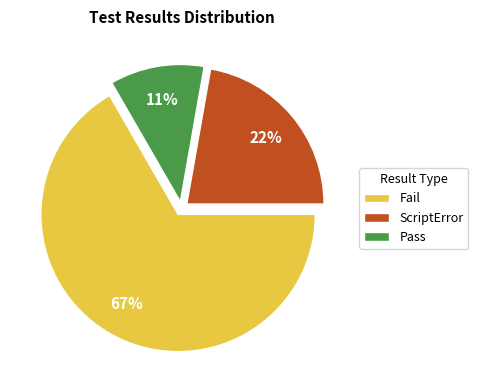

What is the ratio of the value at Pass to the value at ScriptError?

0.5